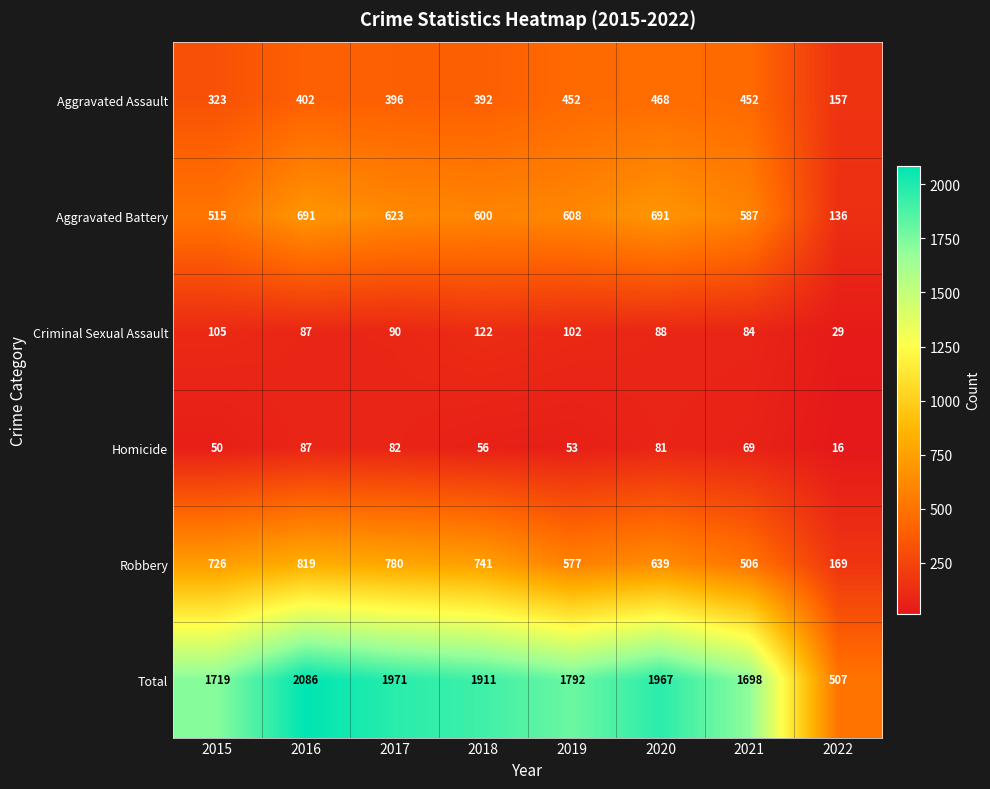

Which label corresponds to the smallest value in the chart?

2022